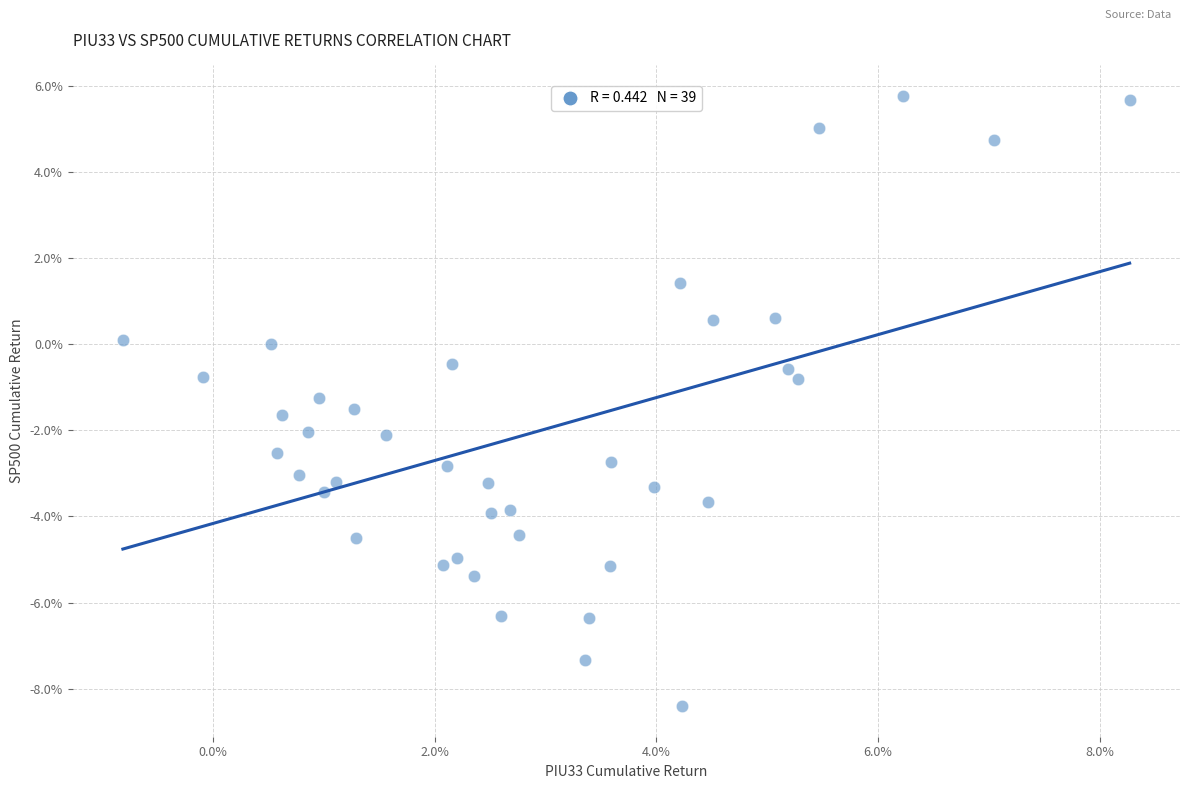

What is the range of Y values (max minus min)?

14.2